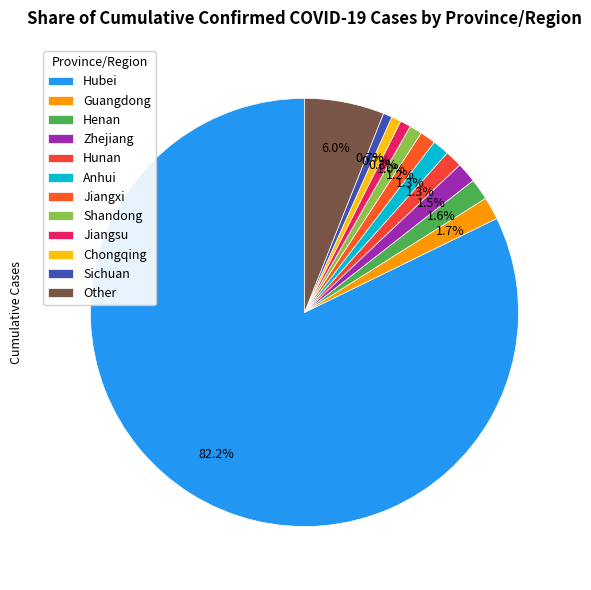

Rank the categories by value from lowest to highest.

Sichuan, Chongqing, Jiangsu, Shandong, Jiangxi, Anhui, Hunan, Zhejiang, Henan, Guangdong, Other, Hubei